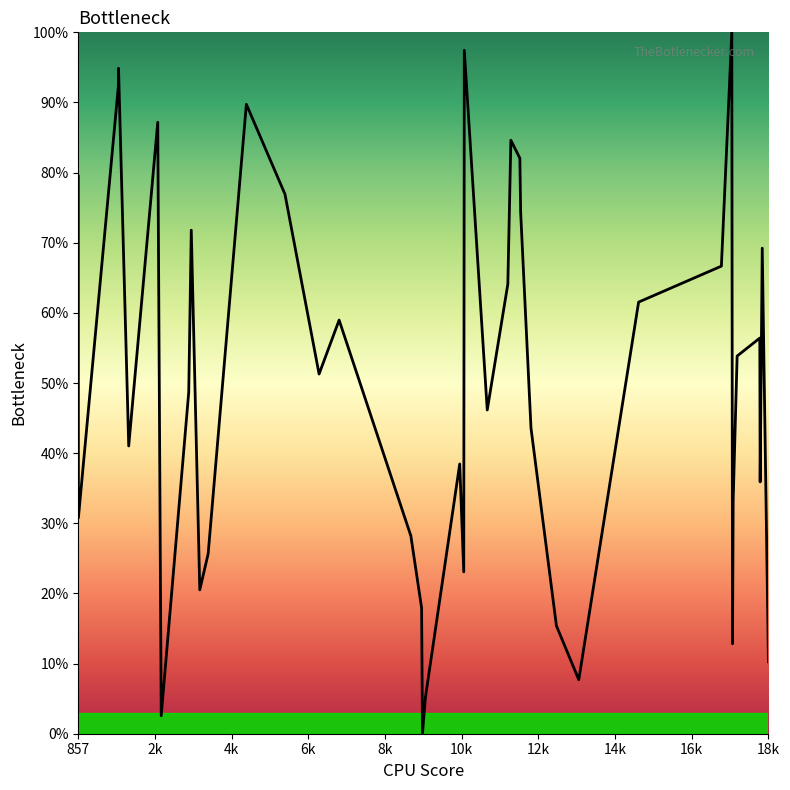

What is the difference between the maximum and minimum values?

100.0